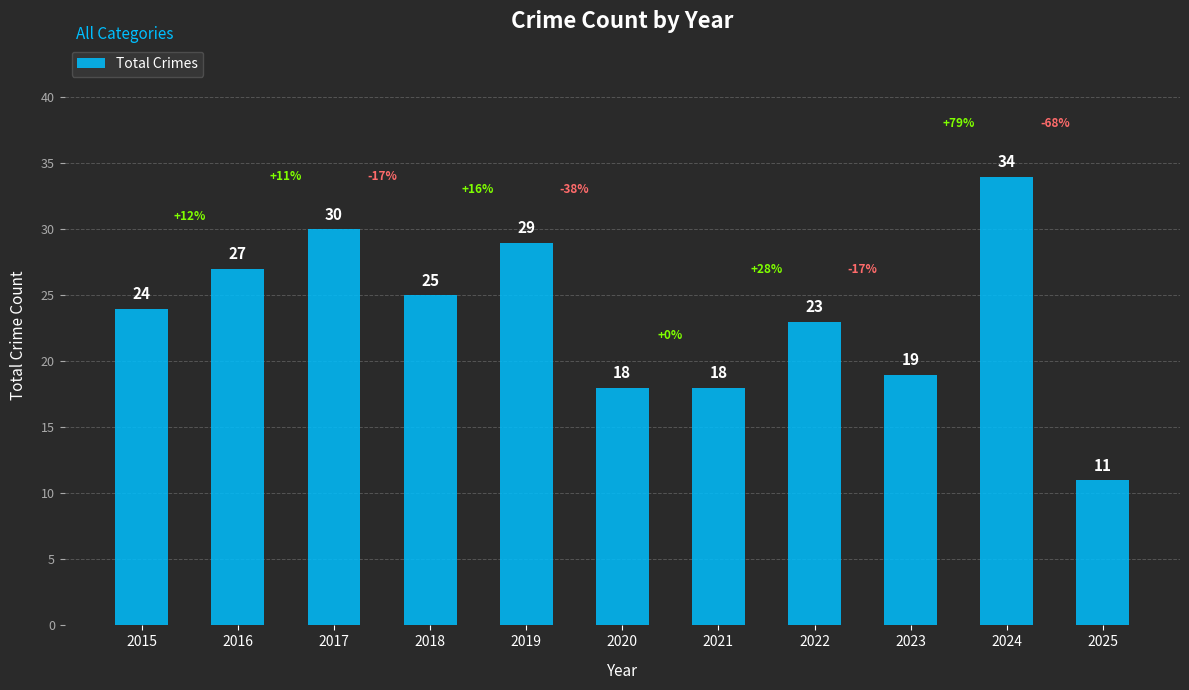

Reading left to right, list all the values displayed in this chart.

2015=24	2016=27	2017=30	2018=25	2019=29	2020=18	2021=18	2022=23	2023=19	2024=34	2025=11